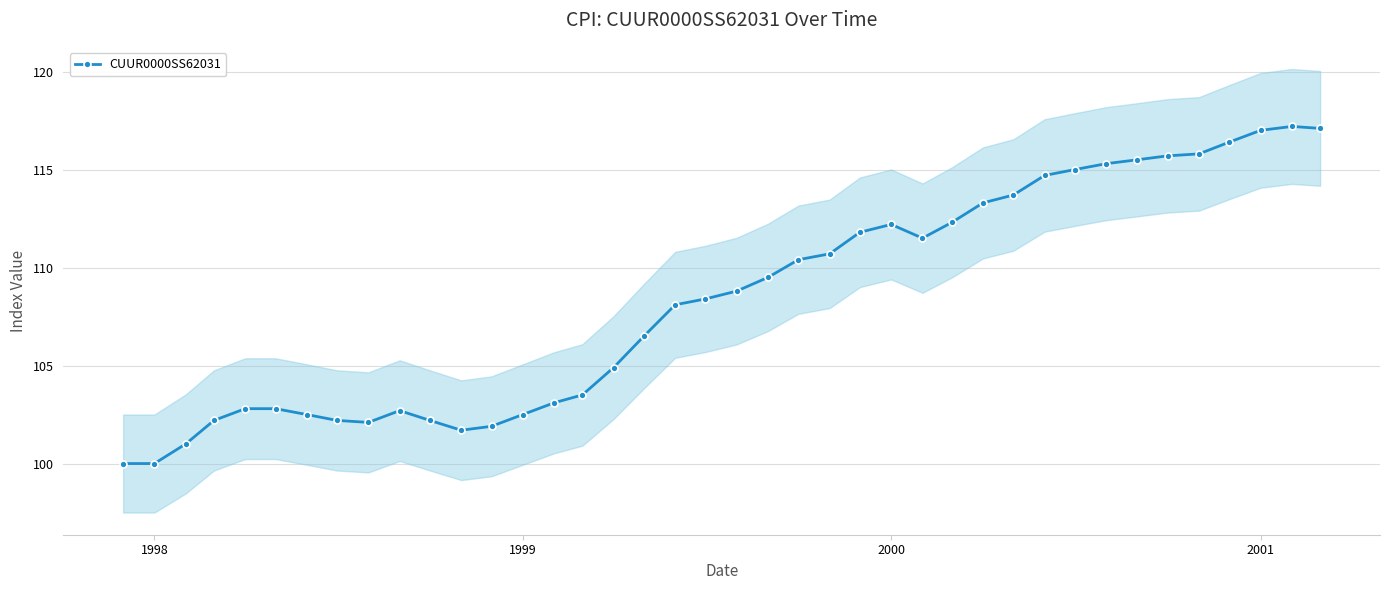

True or false: CUUR0000SS62031 has more than 2 points higher than both neighbors.

True